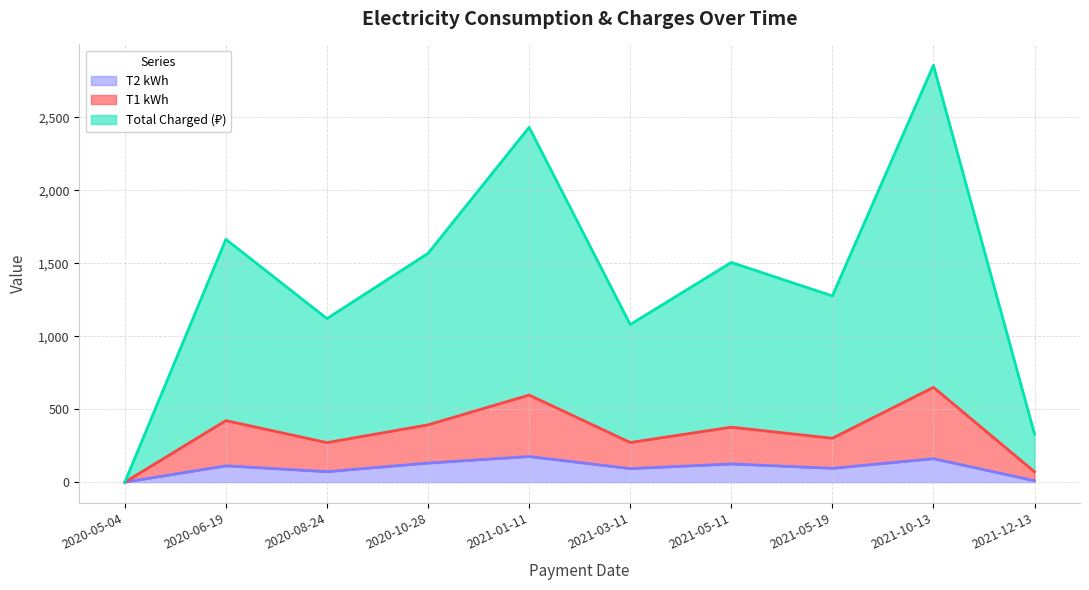

What is the value of the T2 kWh point at the 10th from the left?

10.0